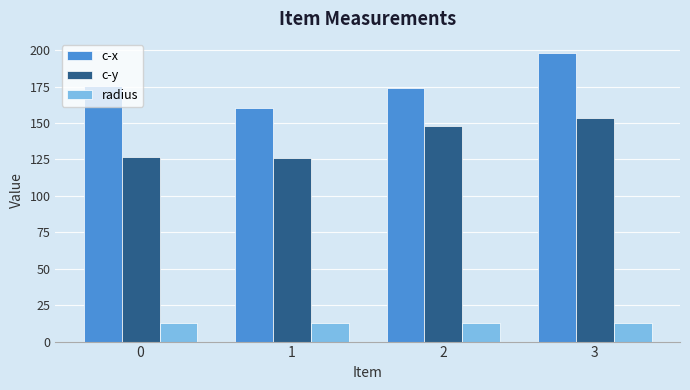

At which category is the sum across all series the highest?

3